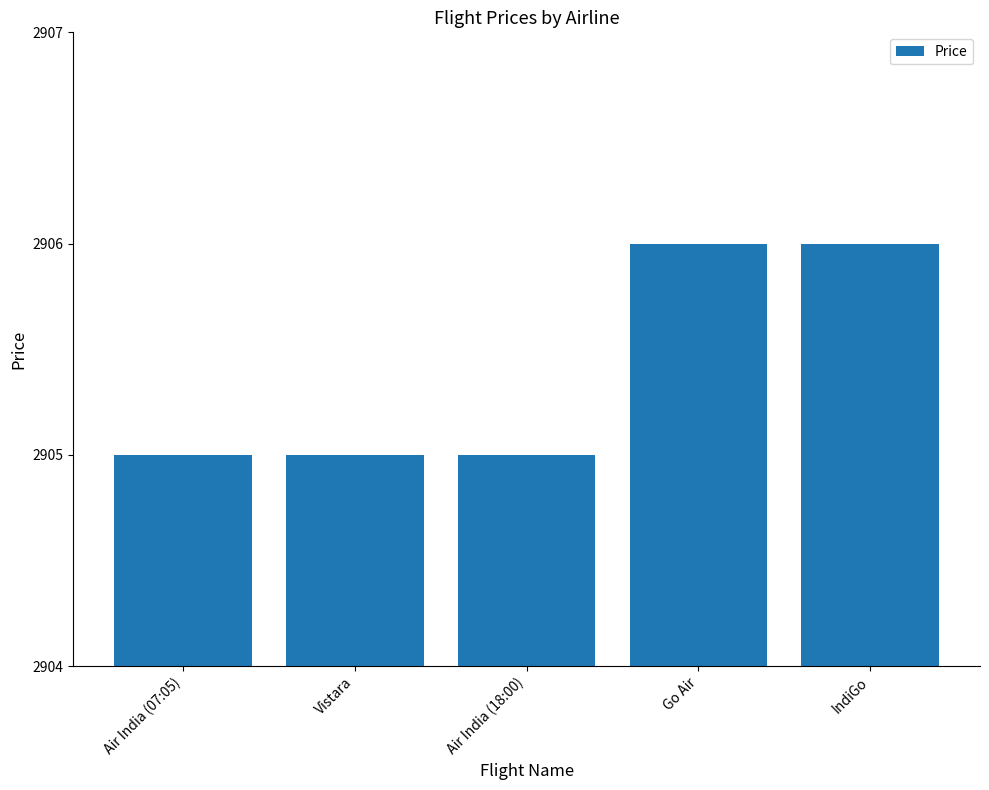

What is the label of the 4th bar from the right?

Vistara